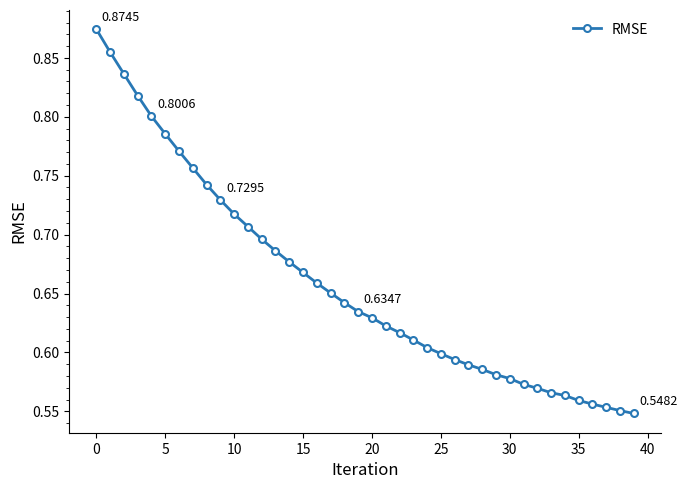

What is the sum of all values?

26.4